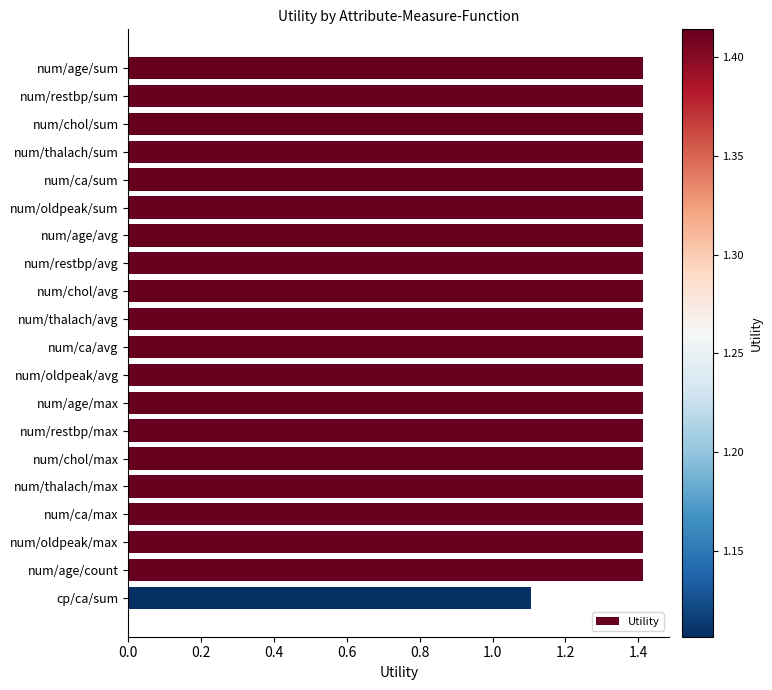

At which category does the chart reach its minimum across all series?

cp/ca/sum